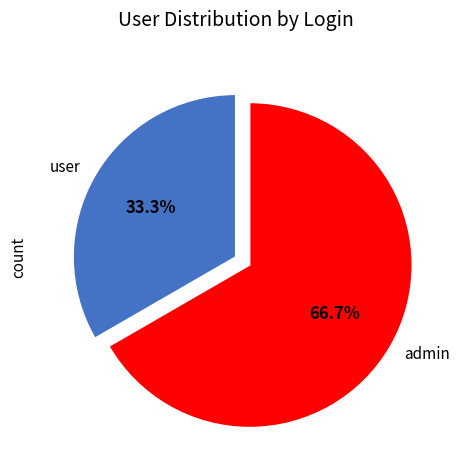

Combined, what portion of the pie is admin and user?

100.0%